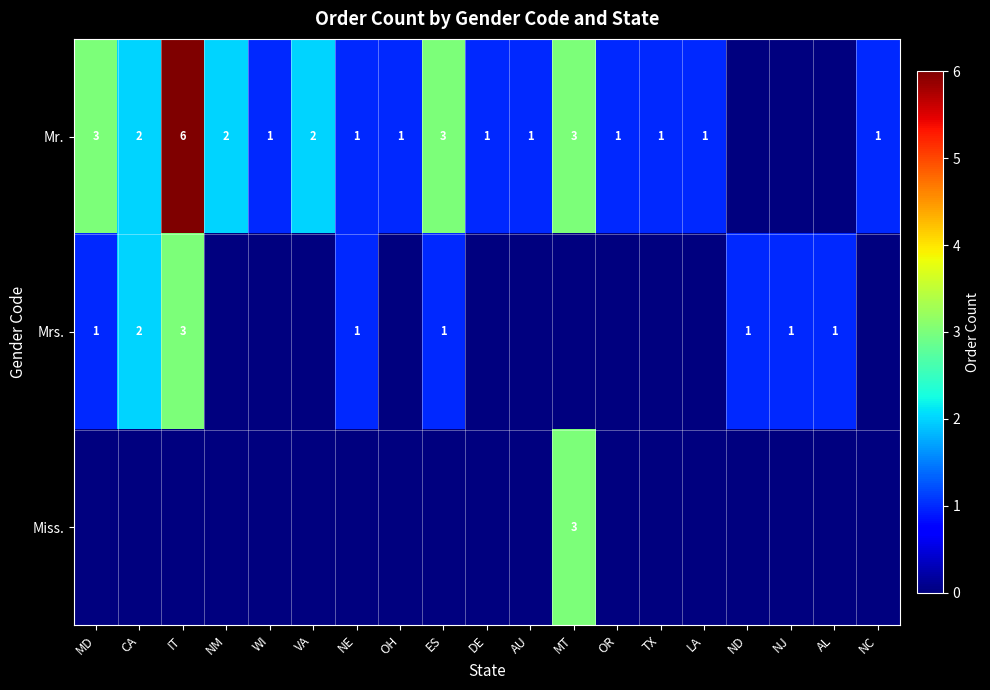

Is it true that Mr. equals 1 at WI?

True